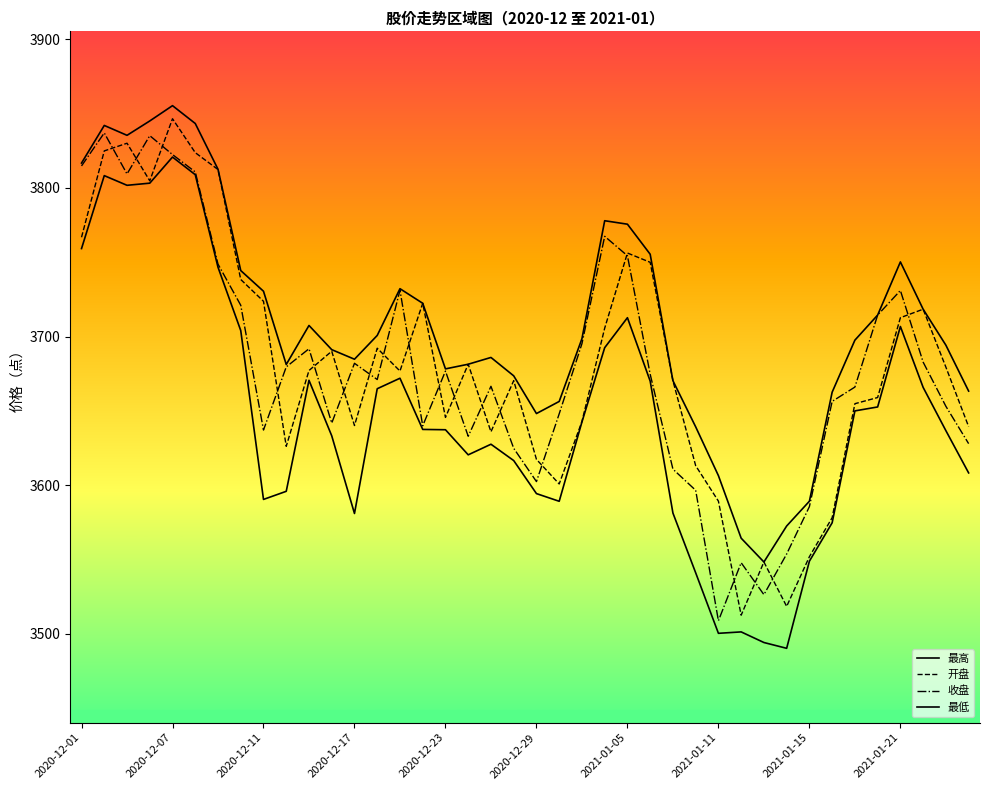

In 开盘, how many points are higher than both neighbors (excluding endpoints)?

10